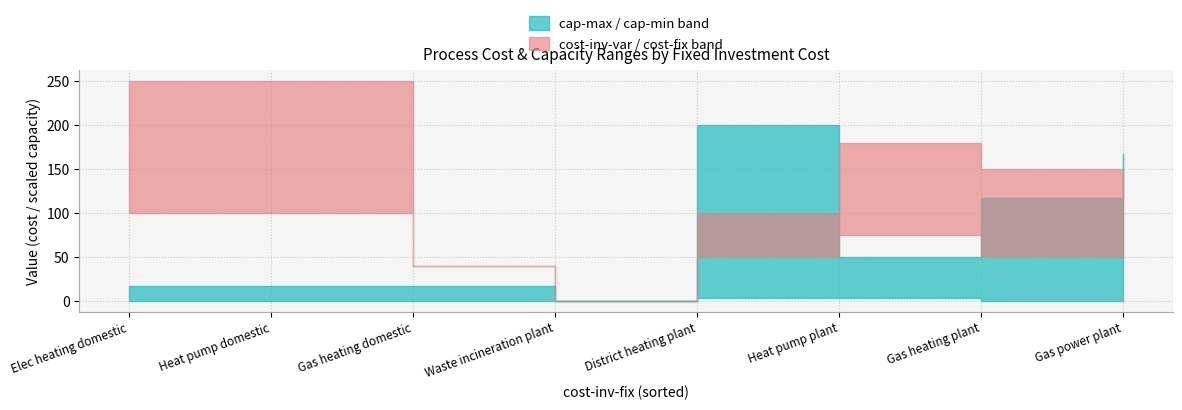

Which series has the widest spread of values?

cap-max